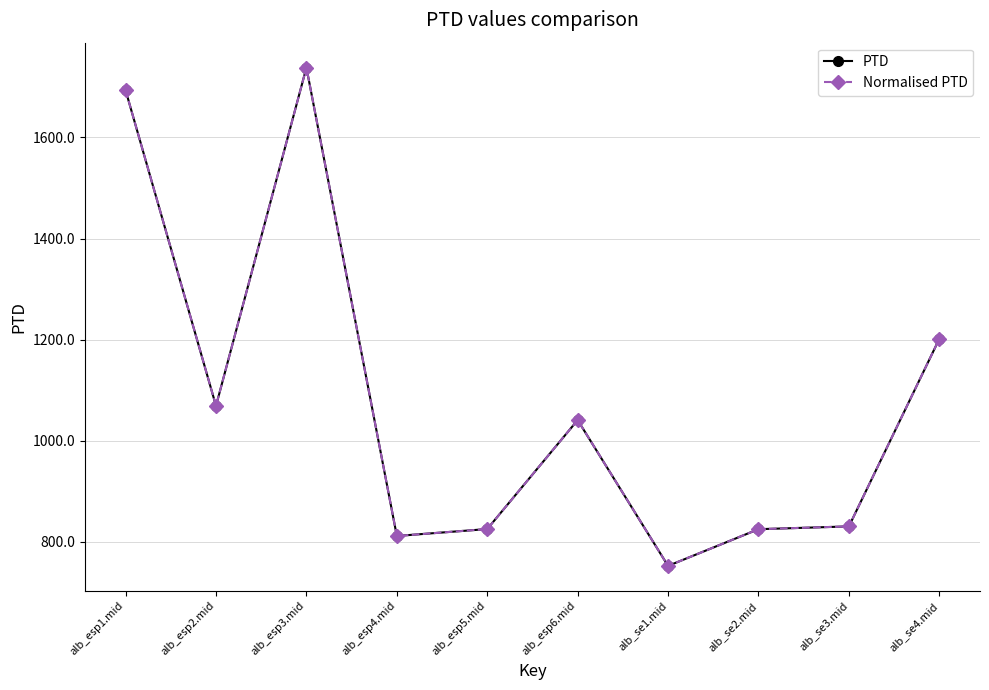

Reading right to left, extract all data points from this chart.

PTD: 1201.5	830.7	825.1	752.6	1040.9	825.4	811.7	1738.0	1069.0	1693.1
Normalised PTD: 1201.5	830.7	825.1	752.6	1040.9	825.4	811.7	1738.0	1069.0	1693.1